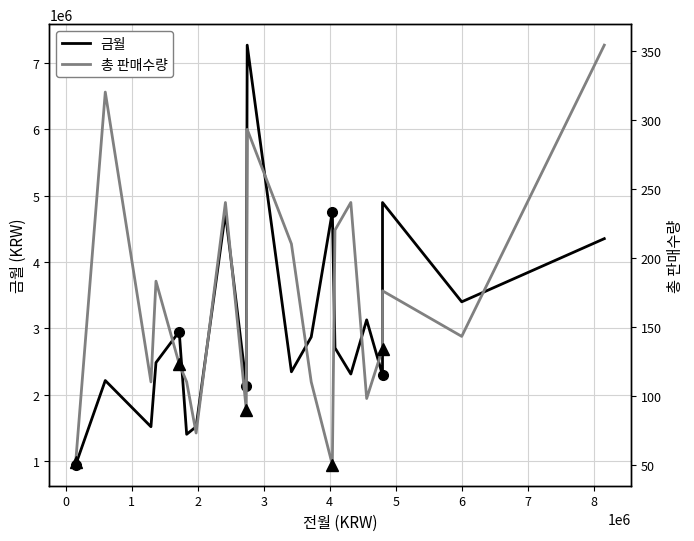

Is the value of 금월 at 14 greater than the value of 총 판매수량 at 19?

Yes